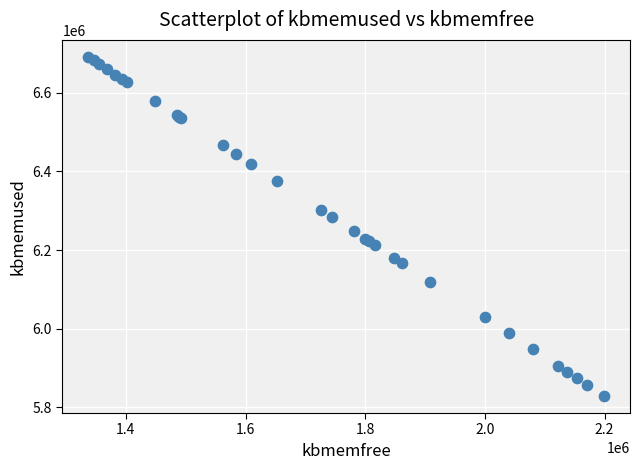

What Y value in the scatter plot is closest to 6260102?

6247792